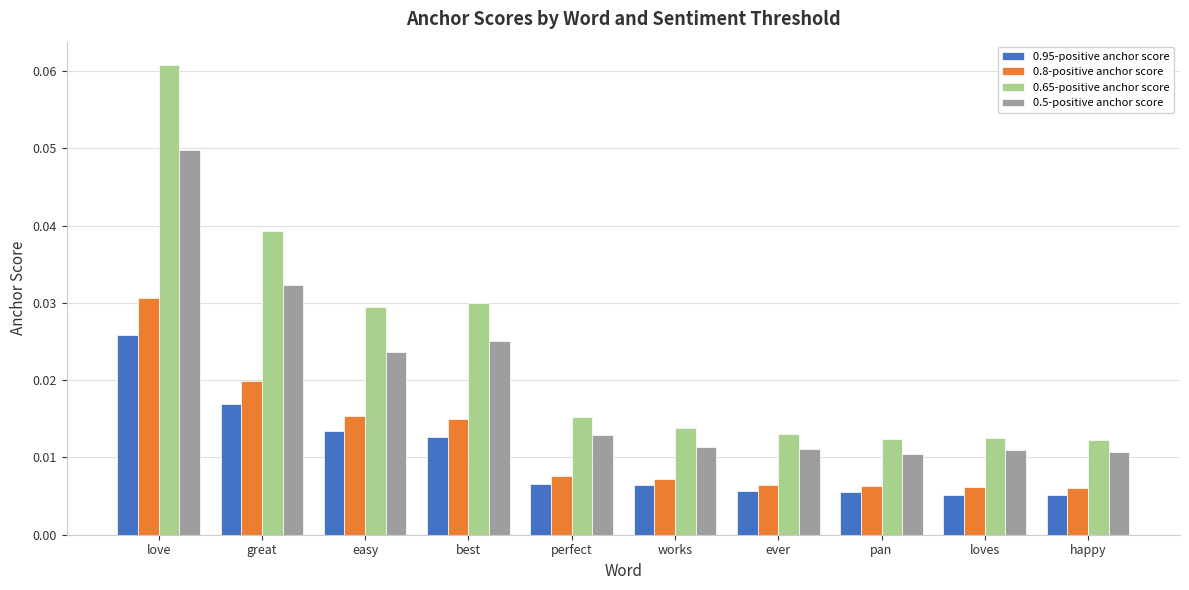

Count the 0.95-positive anchor score values in the range 0 to 1.

10